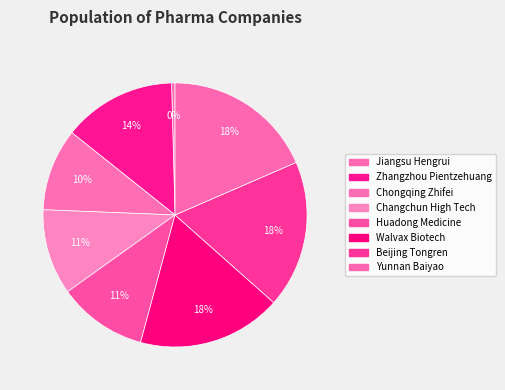

True or false: Changchun High Tech accounts for 11% of the total.

True